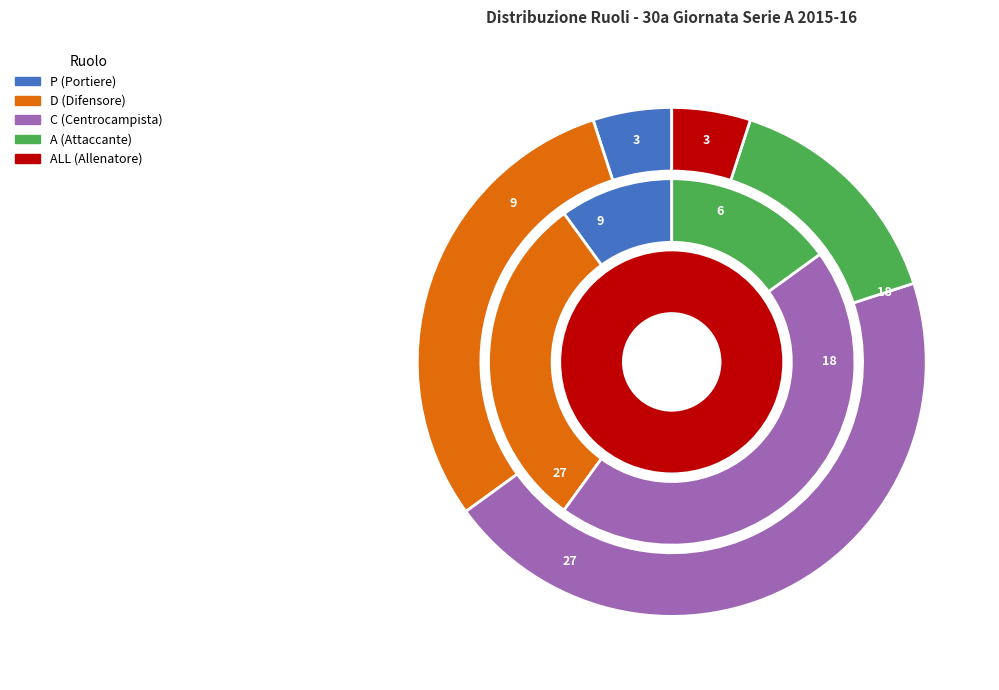

Count the number of slices in the pie.

5